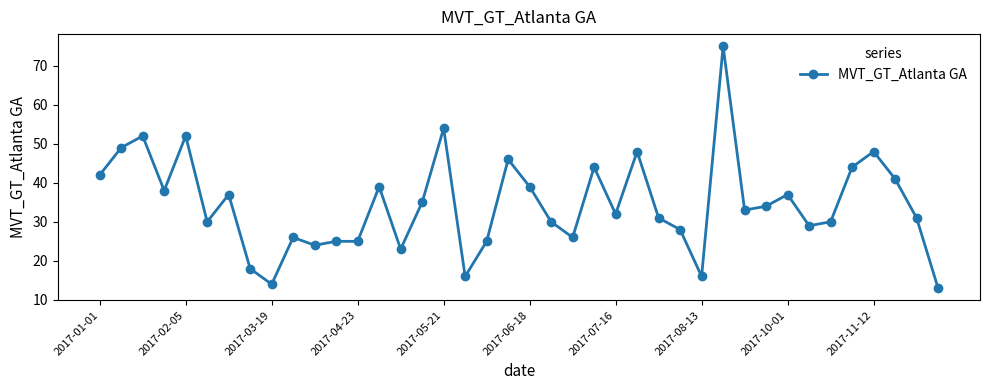

Reading left to right, extract all data points from this chart.

42	49	52	38	52	30	37	18	14	26	24	25	25	39	23	35	54	16	25	46	39	30	26	44	32	48	31	28	16	75	33	34	37	29	30	44	48	41	31	13